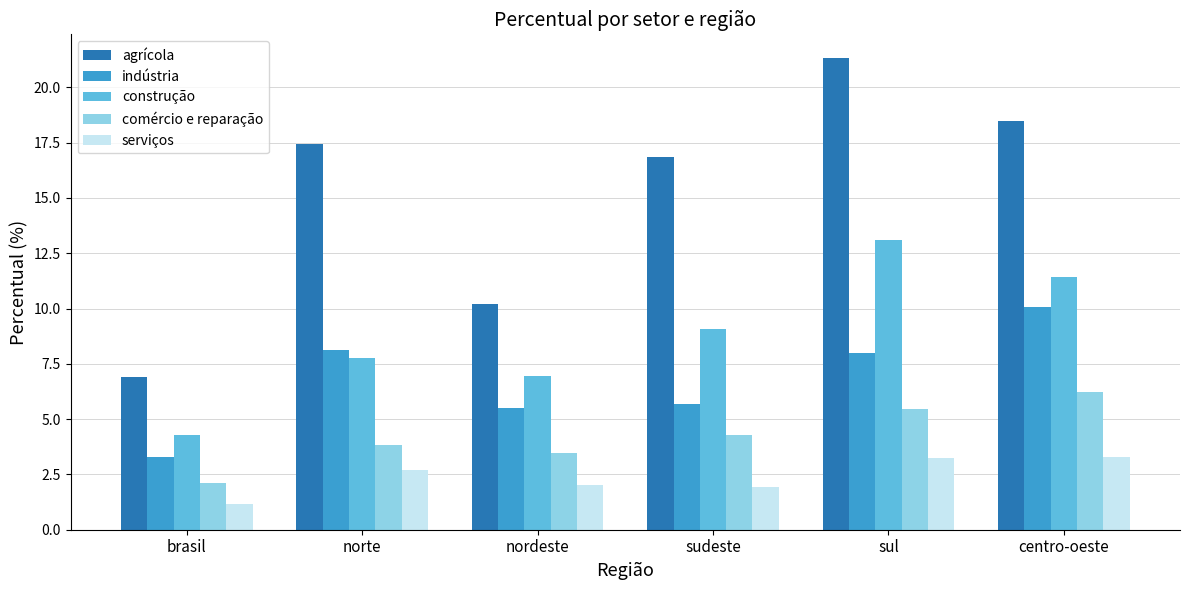

How many bars are there in total?

30